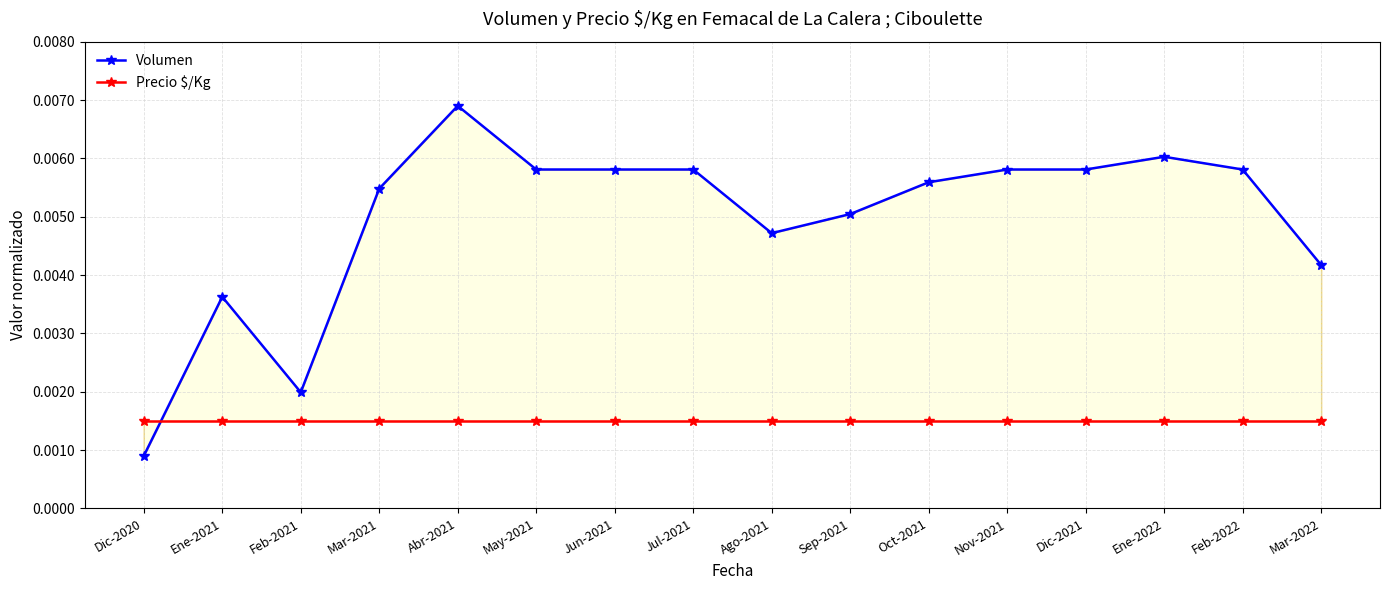

True or false: Volumen has a value of 0.0 at Dic-2020.

True